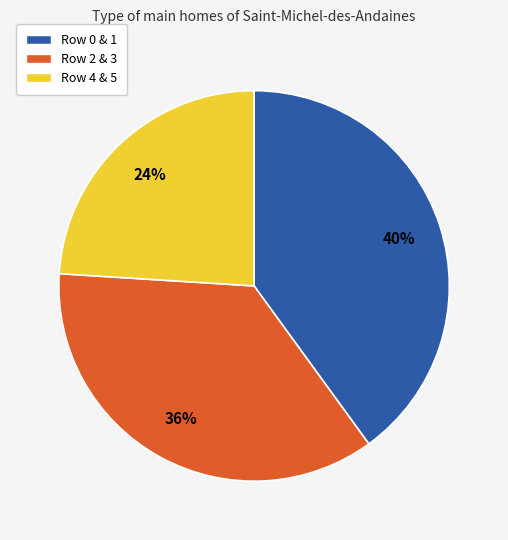

To the nearest percent, what is the difference between the largest and smallest slice percentages?

16%